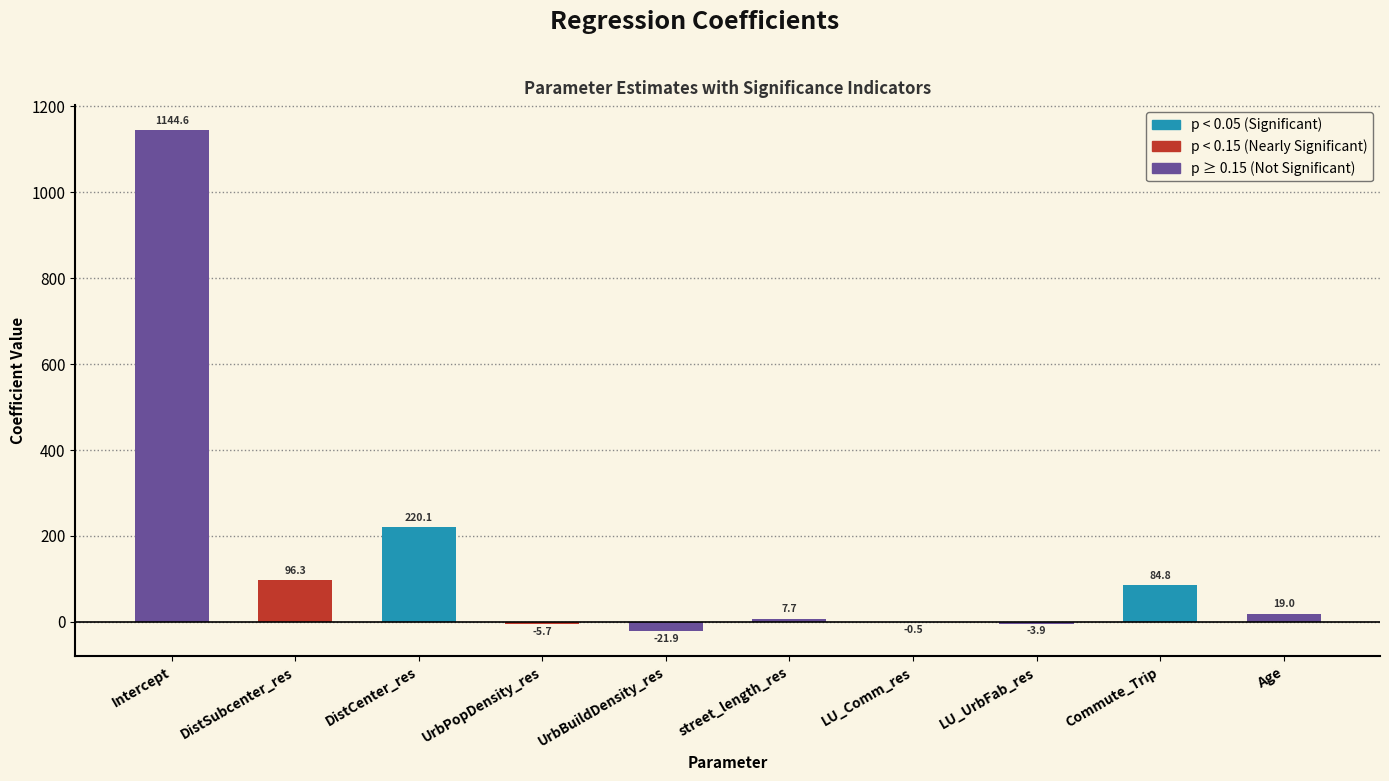

What is the maximum value shown in the chart?

1144.6